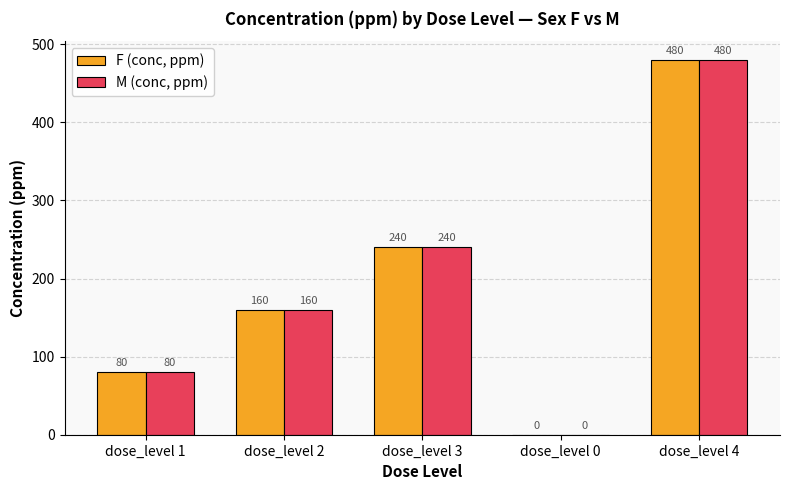

What is the sum of all M (conc, ppm) values?

960